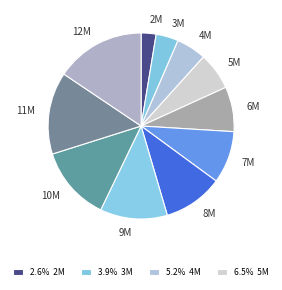

Rank the categories by value from highest to lowest.

12M, 11M, 10M, 9M, 8M, 7M, 6M, 5M, 4M, 3M, 2M